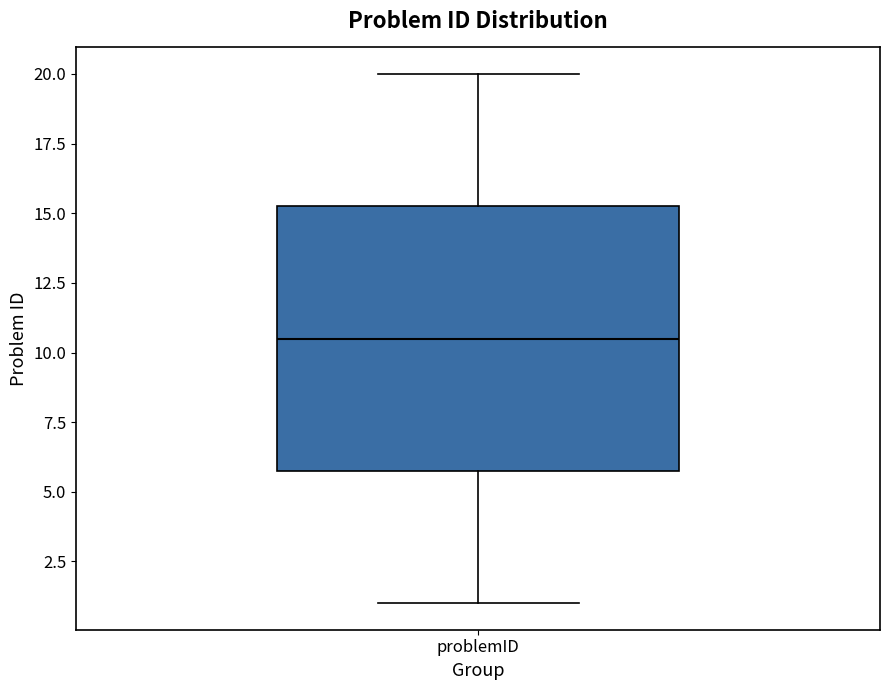

Transcribe this box plot: give where the median line is, the range the box spans, and where the two whiskers end, as read against the y-axis. The values are not printed on the chart, so give them approximately, as read against the axis.

median 10.5, box 6.0 to 15.5, whiskers 1.0 to 20.0